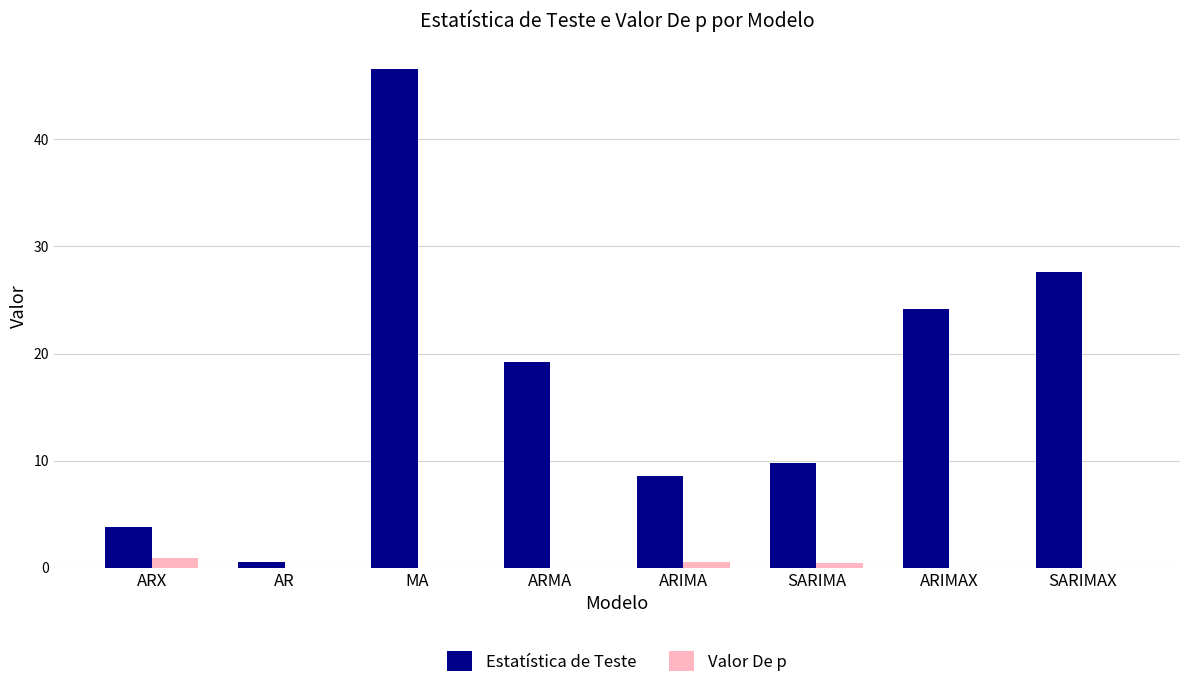

The value of Estatística de Teste at MA is 46.6. True or false?

True